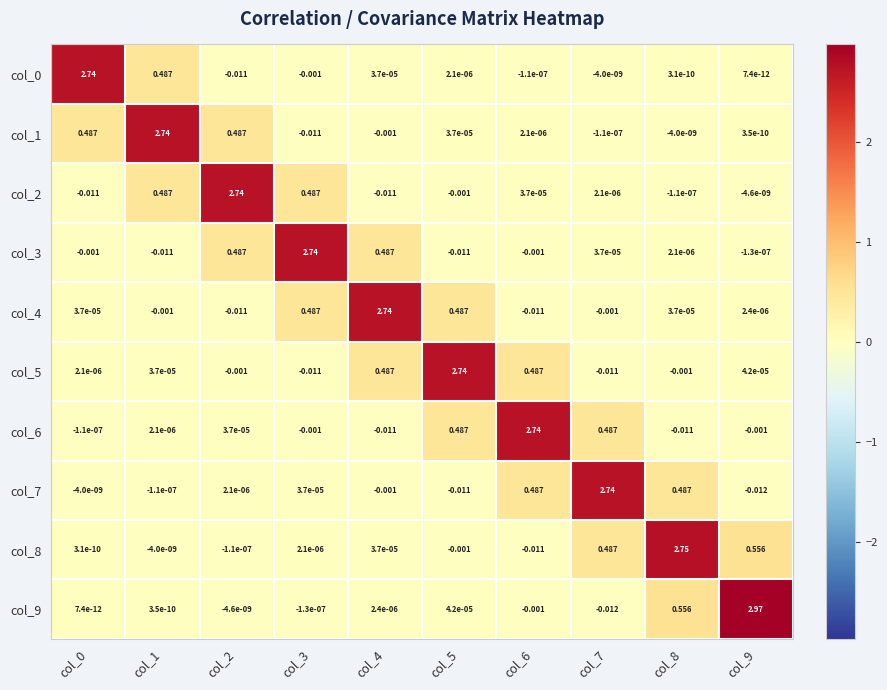

Reading left to right, list all the values displayed in this chart.

col_0: col_0=2.7	col_1=0.5	col_2=-0.0	col_3=-0.0	col_4=0.0	col_5=0.0	col_6=-0.0	col_7=-0.0	col_8=0.0	col_9=0.0
col_1: col_0=0.5	col_1=2.7	col_2=0.5	col_3=-0.0	col_4=-0.0	col_5=0.0	col_6=0.0	col_7=-0.0	col_8=-0.0	col_9=0.0
col_2: col_0=-0.0	col_1=0.5	col_2=2.7	col_3=0.5	col_4=-0.0	col_5=-0.0	col_6=0.0	col_7=0.0	col_8=-0.0	col_9=-0.0
col_3: col_0=-0.0	col_1=-0.0	col_2=0.5	col_3=2.7	col_4=0.5	col_5=-0.0	col_6=-0.0	col_7=0.0	col_8=0.0	col_9=-0.0
col_4: col_0=0.0	col_1=-0.0	col_2=-0.0	col_3=0.5	col_4=2.7	col_5=0.5	col_6=-0.0	col_7=-0.0	col_8=0.0	col_9=0.0
col_5: col_0=0.0	col_1=0.0	col_2=-0.0	col_3=-0.0	col_4=0.5	col_5=2.7	col_6=0.5	col_7=-0.0	col_8=-0.0	col_9=0.0
col_6: col_0=-0.0	col_1=0.0	col_2=0.0	col_3=-0.0	col_4=-0.0	col_5=0.5	col_6=2.7	col_7=0.5	col_8=-0.0	col_9=-0.0
col_7: col_0=-0.0	col_1=-0.0	col_2=0.0	col_3=0.0	col_4=-0.0	col_5=-0.0	col_6=0.5	col_7=2.7	col_8=0.5	col_9=-0.0
col_8: col_0=0.0	col_1=-0.0	col_2=-0.0	col_3=0.0	col_4=0.0	col_5=-0.0	col_6=-0.0	col_7=0.5	col_8=2.8	col_9=0.6
col_9: col_0=0.0	col_1=0.0	col_2=-0.0	col_3=-0.0	col_4=0.0	col_5=0.0	col_6=-0.0	col_7=-0.0	col_8=0.6	col_9=3.0